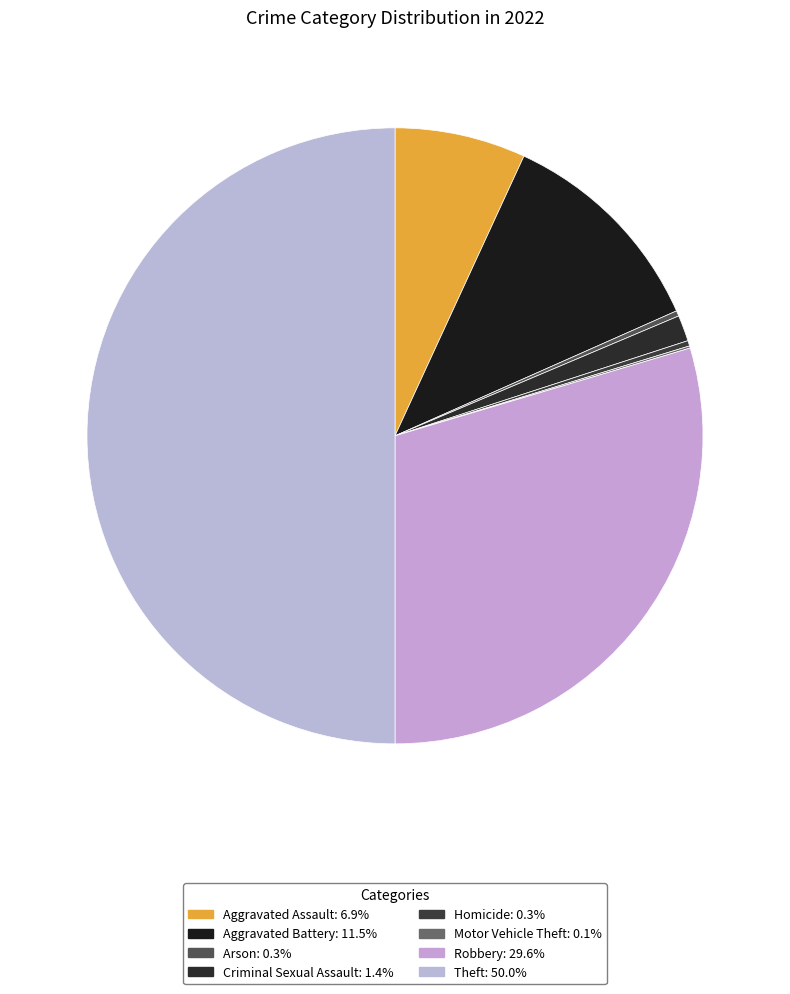

Which slice is the largest?

Theft